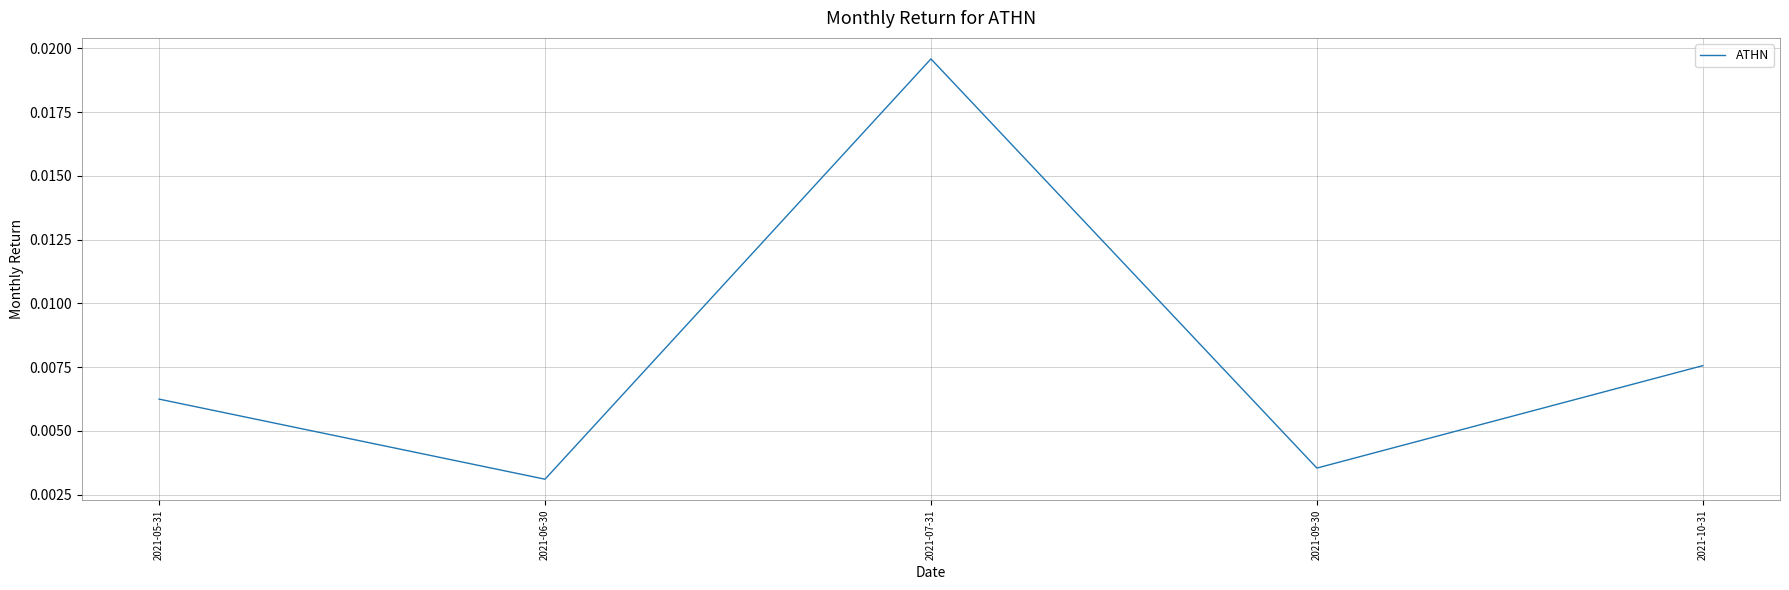

At which label is the value closest to 0?

2021-06-30